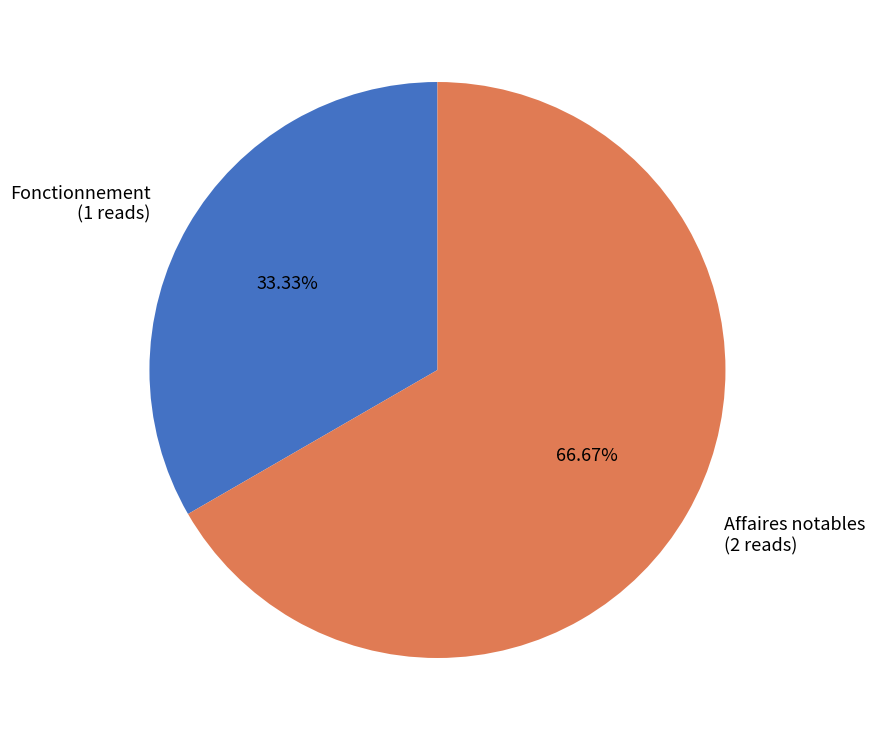

To the nearest percent, what is the combined percentage of Affaires notables and Fonctionnement?

100%